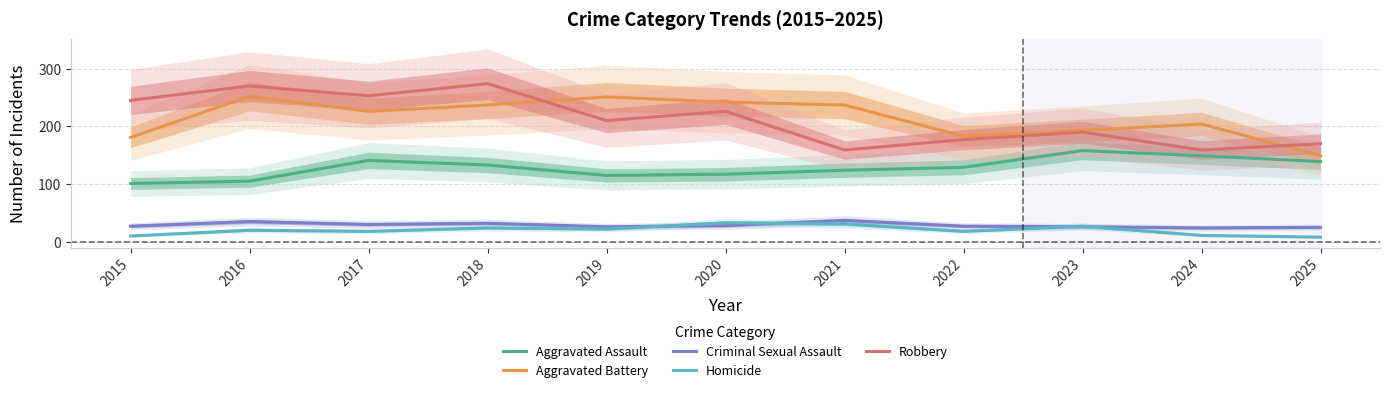

Is the value of Homicide at 2022 greater than the value of Aggravated Battery at 2017?

No